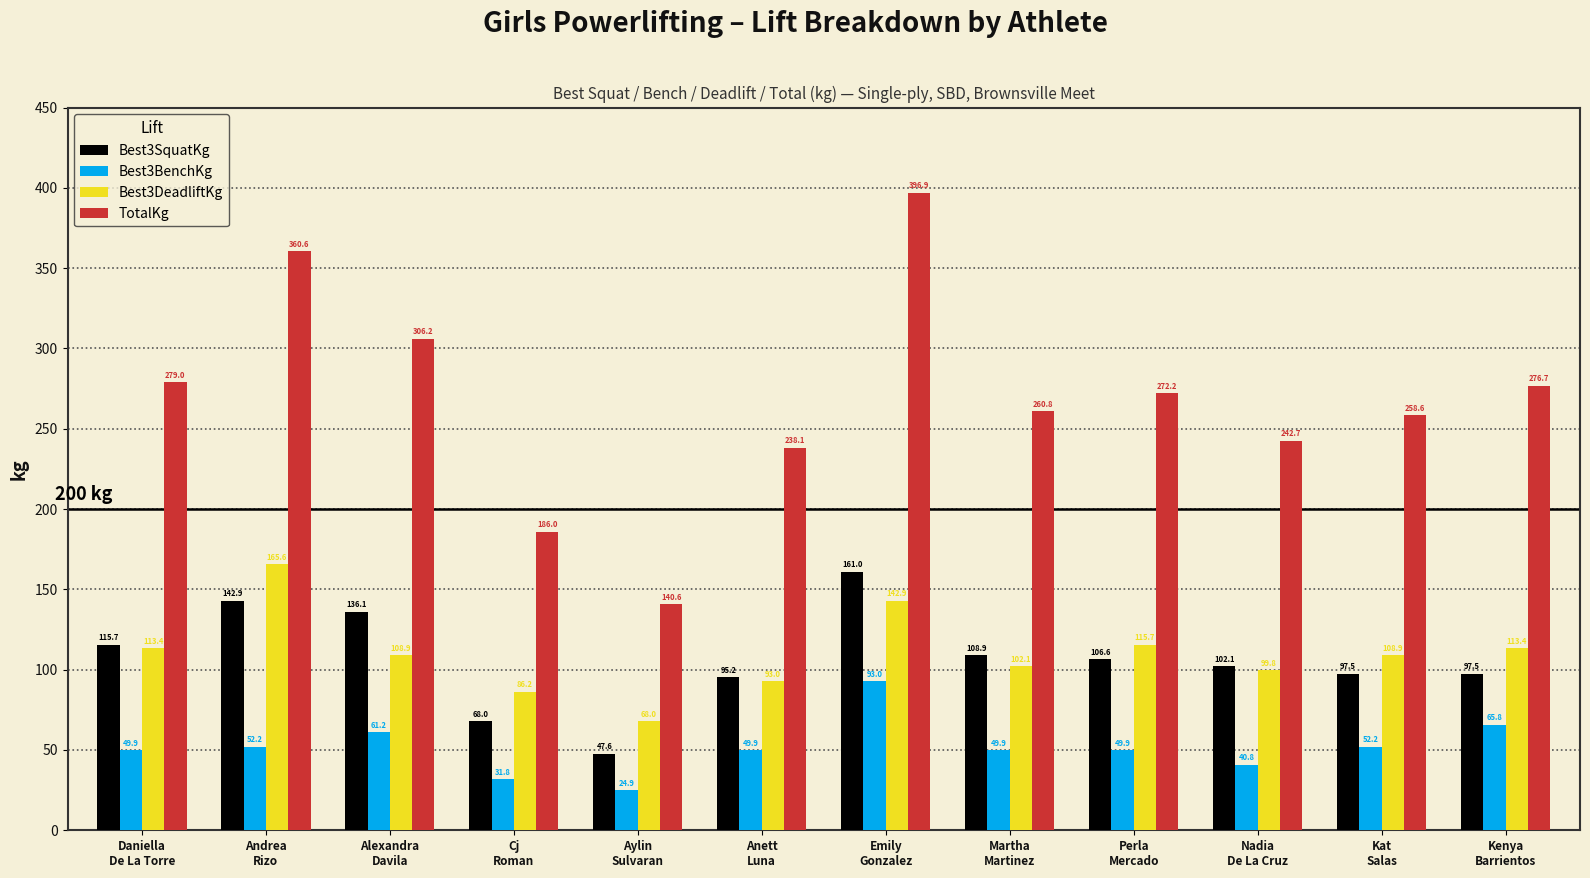

What is the difference between the Best3DeadliftKg values at Daniella
De La Torre and Martha
Martinez?

11.3